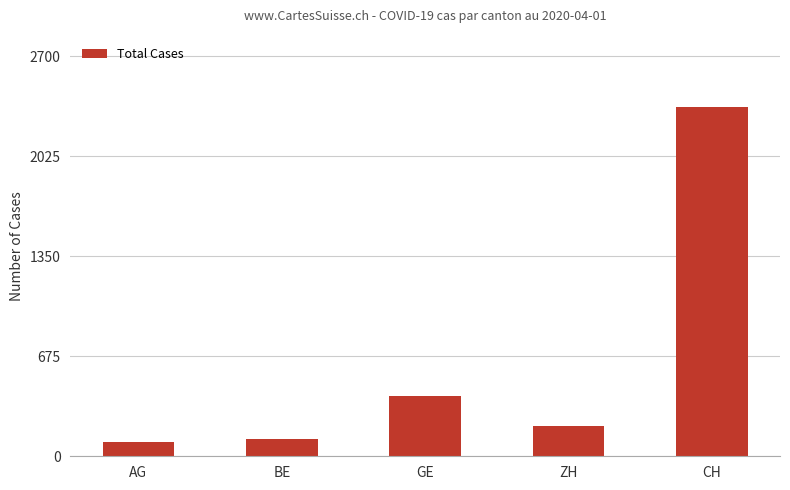

Are the bars horizontal?

No